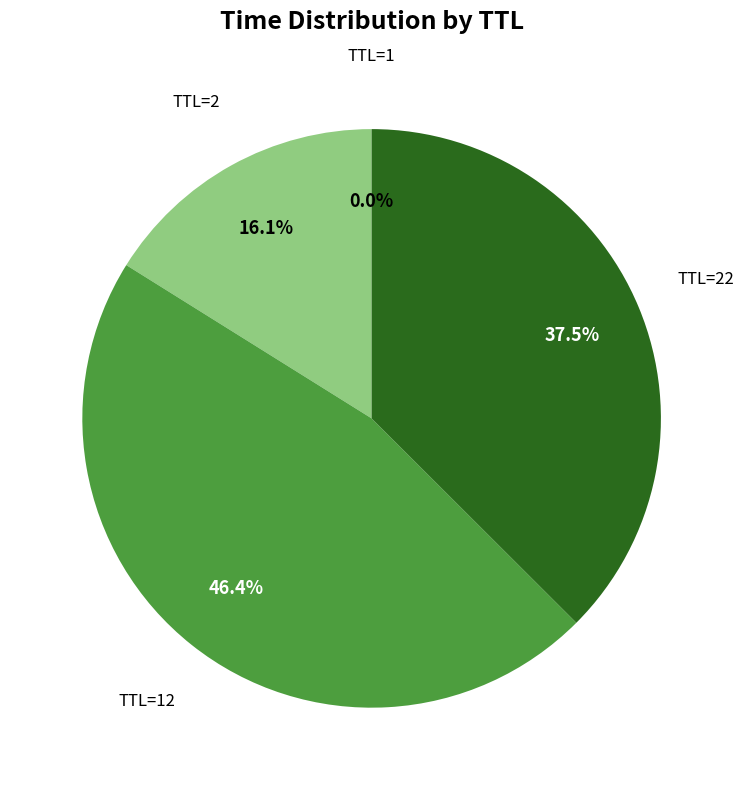

Is there a majority slice in this chart?

No